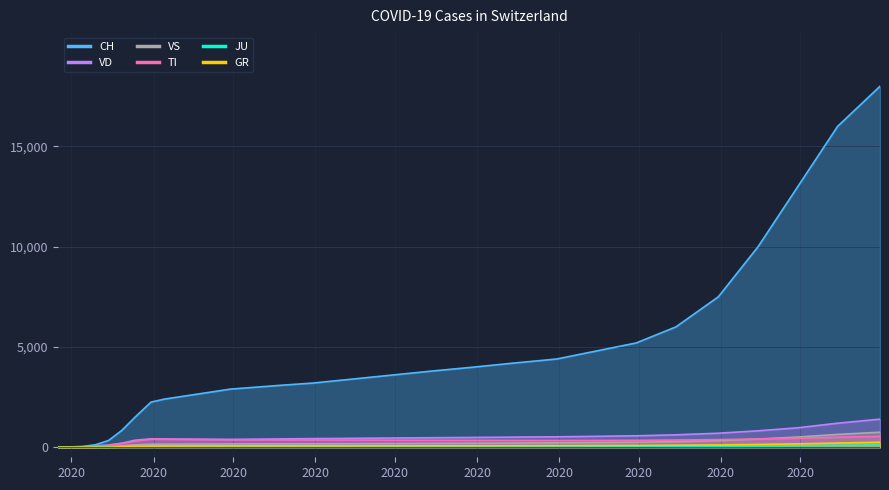

The value of GR at 2020-05-31 is 67. True or false?

True